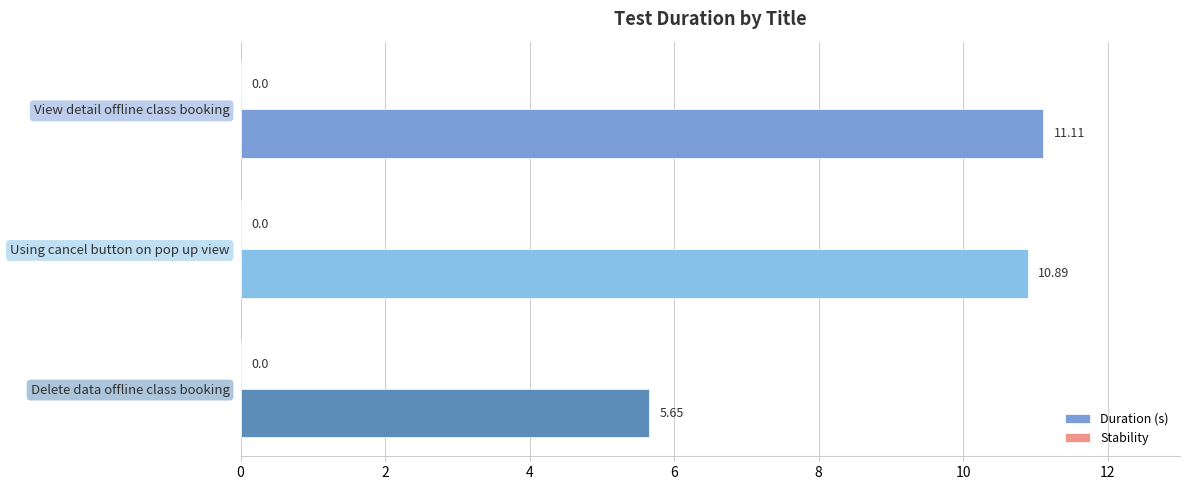

List the labels in order of value, smallest first.

Delete data offline class booking, Using cancel button on pop up view, View detail offline class booking